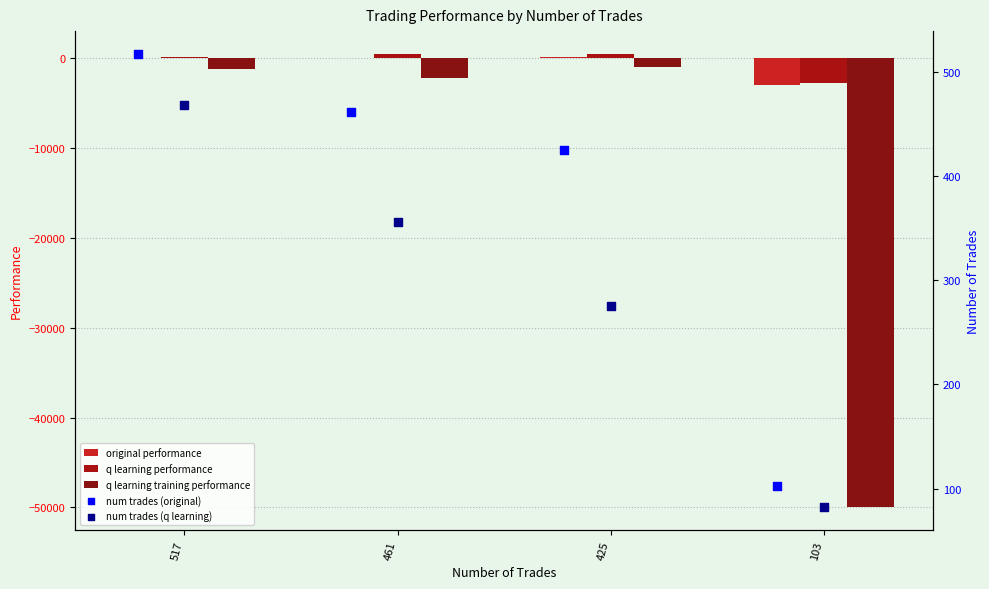

Which series has the largest Y range (max minus min)?

q learning training performance